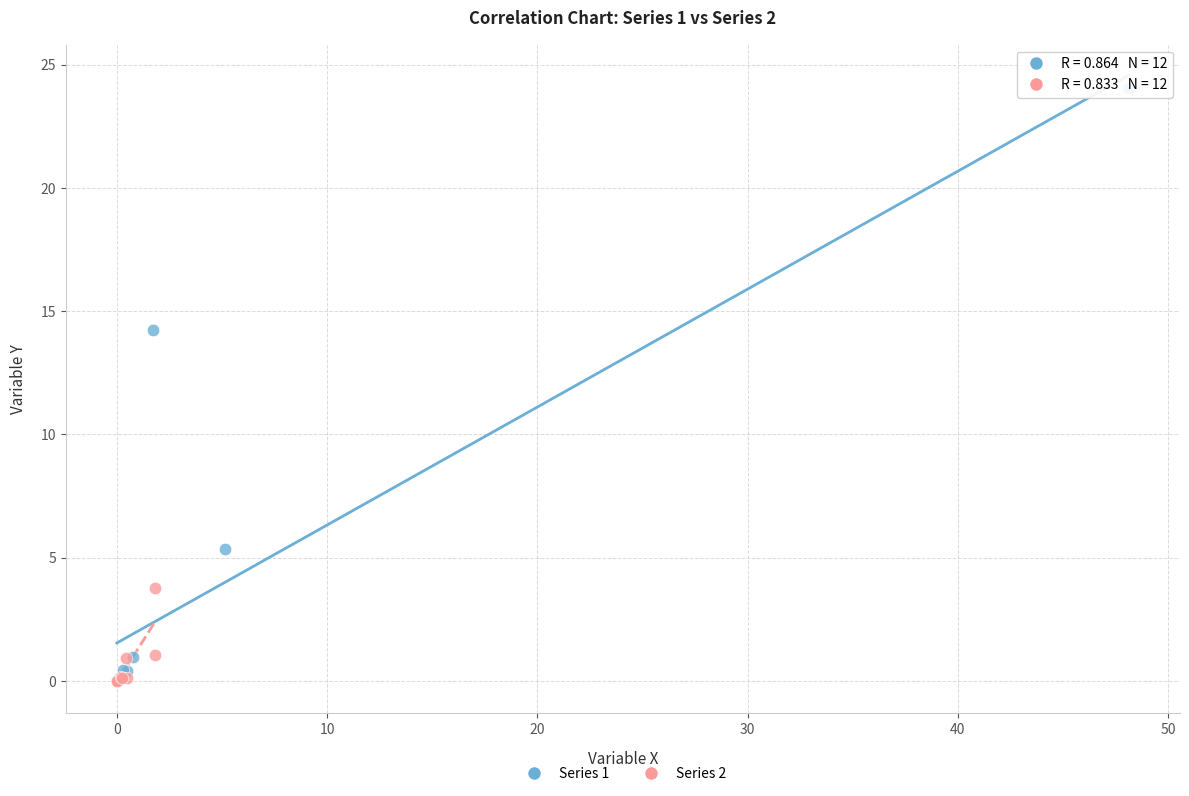

Which series reaches the maximum Y coordinate?

Series 1